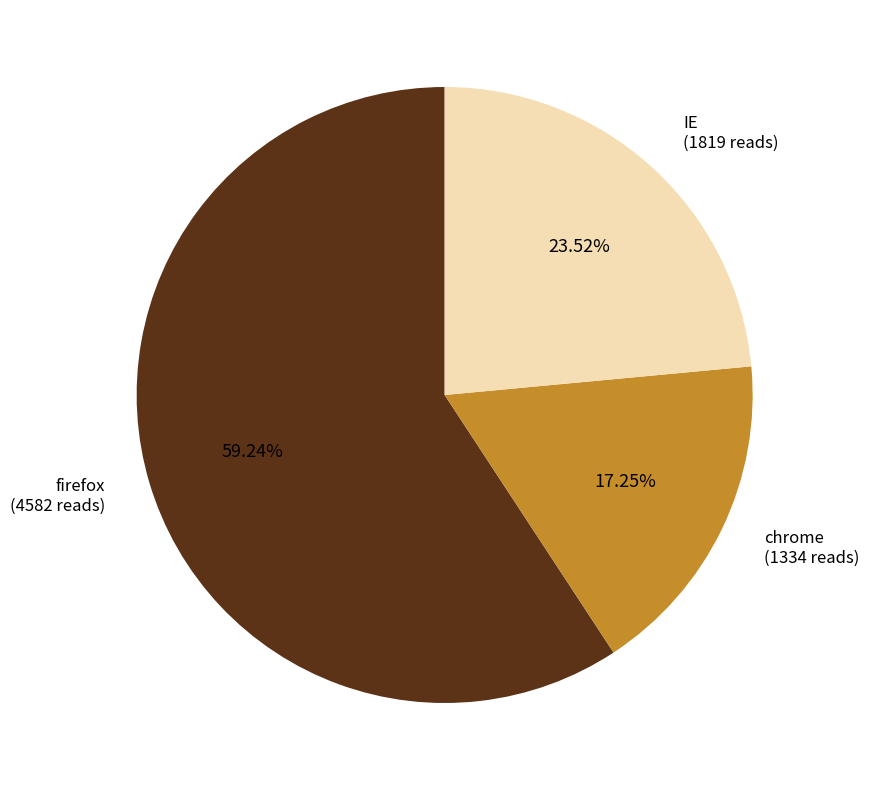

Does any single category account for the majority?

Yes